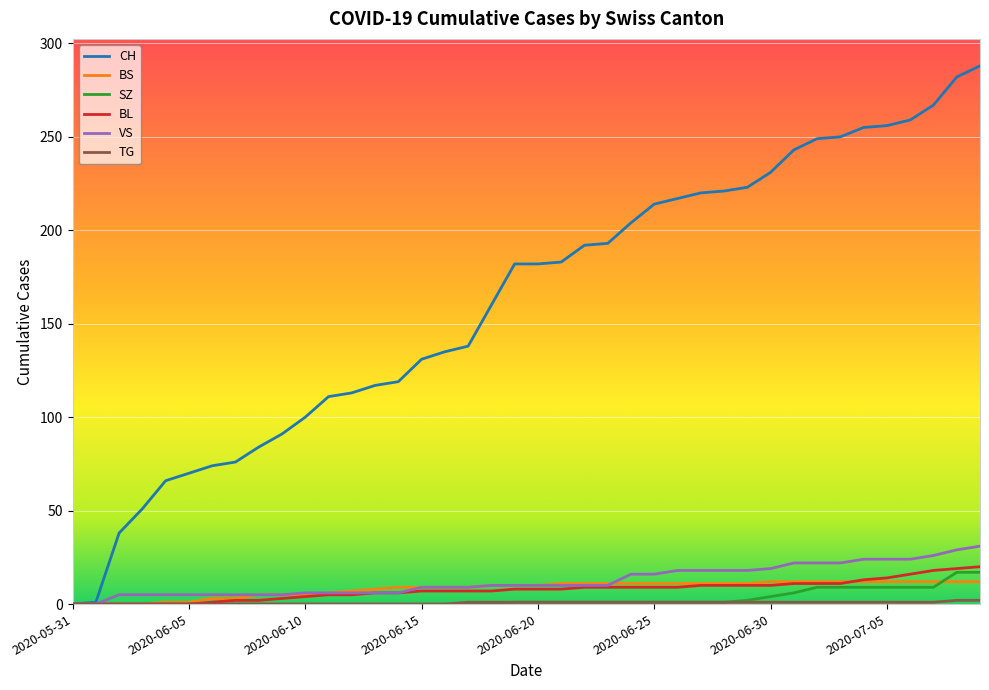

Which series has the widest spread of values?

CH